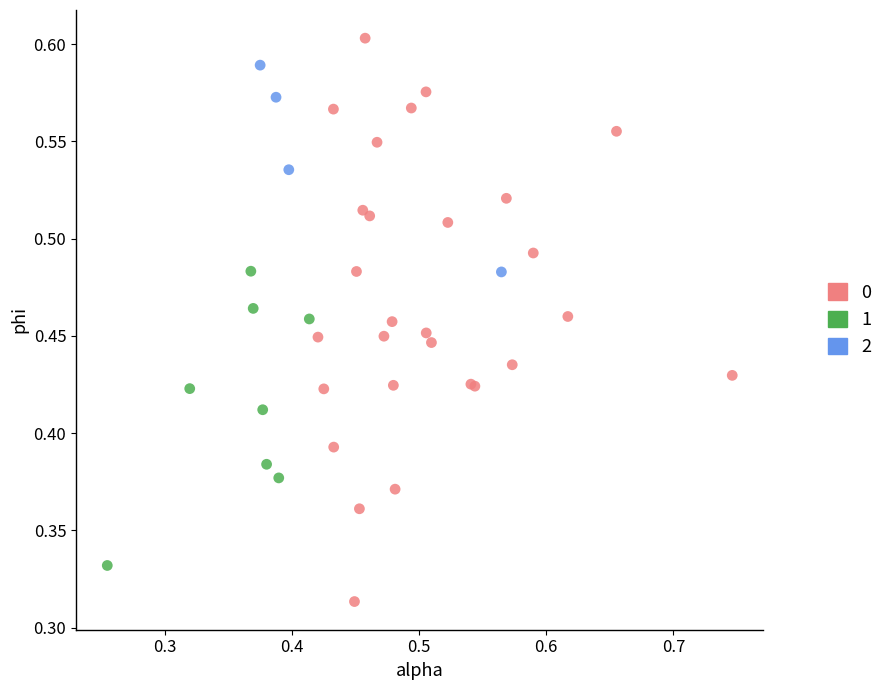

What are all the series names shown in the legend?

0, 1, 2